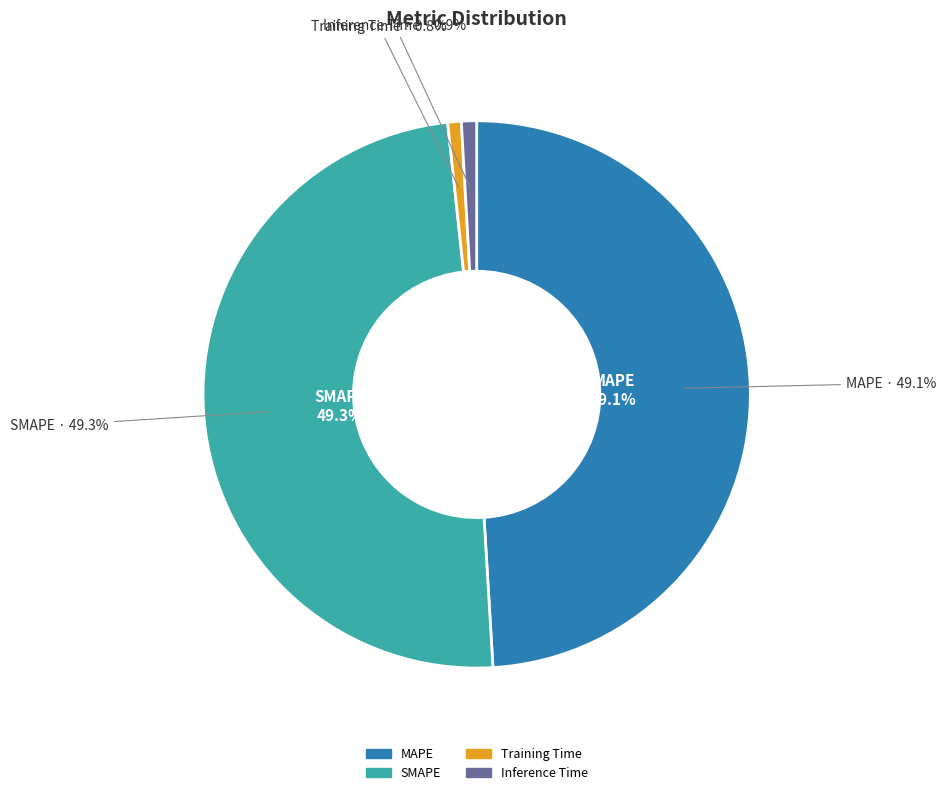

Combined, what portion of the pie is SMAPE and Training Time?

50.1%